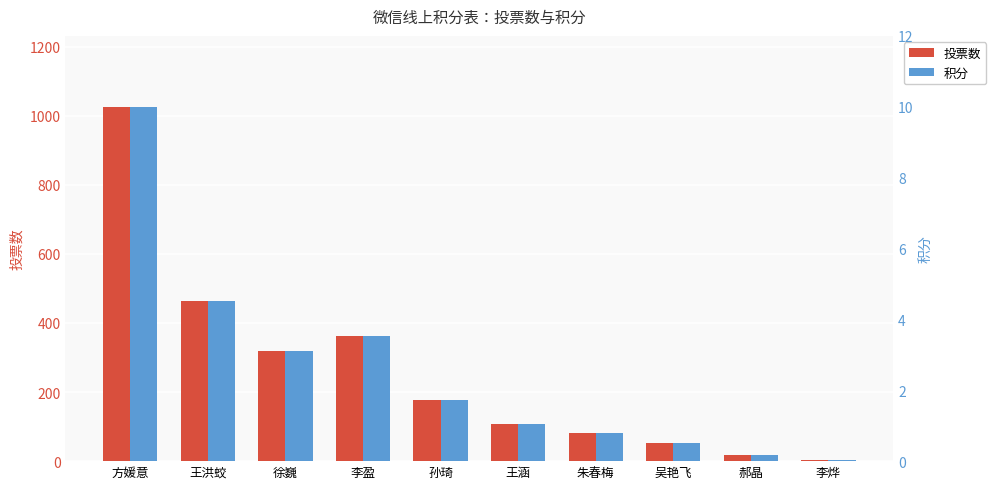

What is the minimum value for 投票数?

3.0